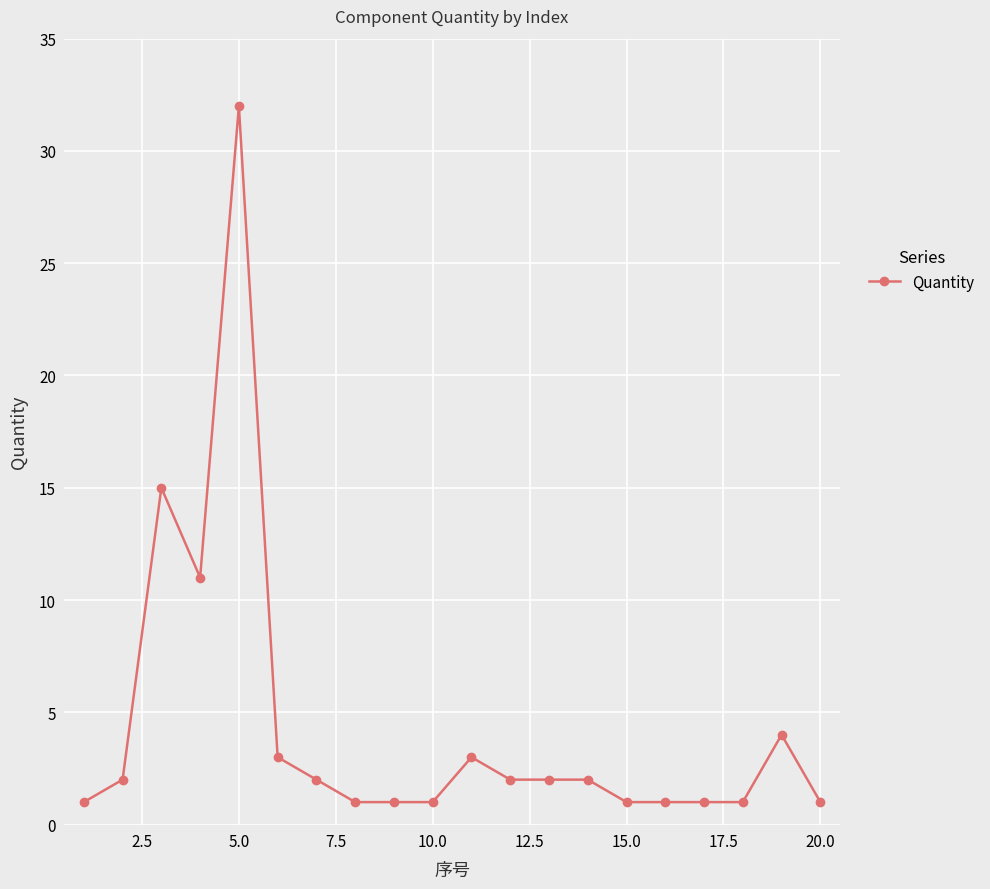

True or false: there are more than 0 points higher than both neighbors.

True